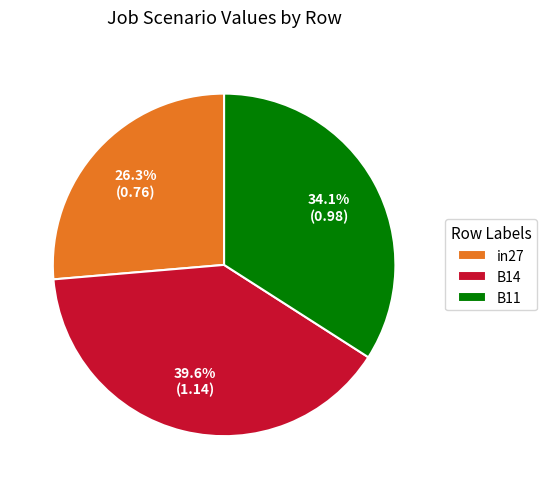

What is the smallest slice in the pie chart?

in27